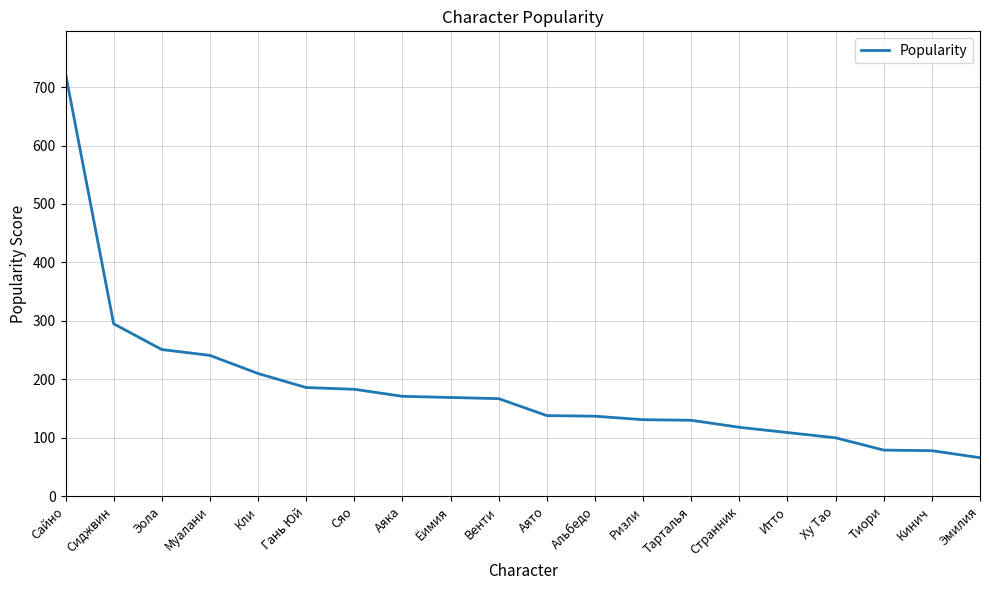

What is the difference between the maximum and minimum values?

657